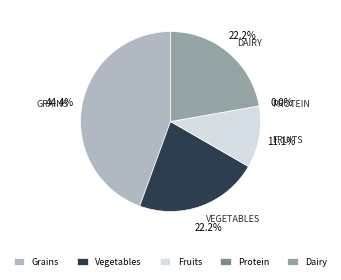

Is there a majority slice in this chart?

No